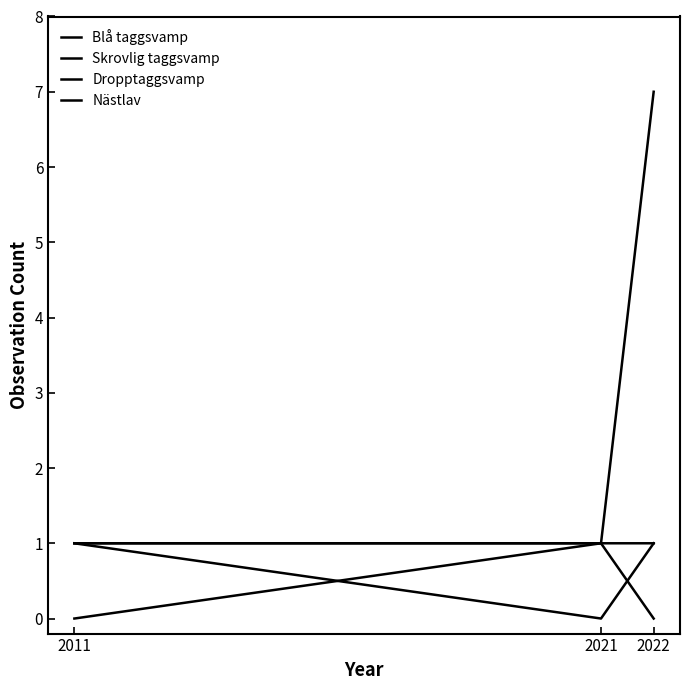

Does the chart display data point markers on the line(s)?

No